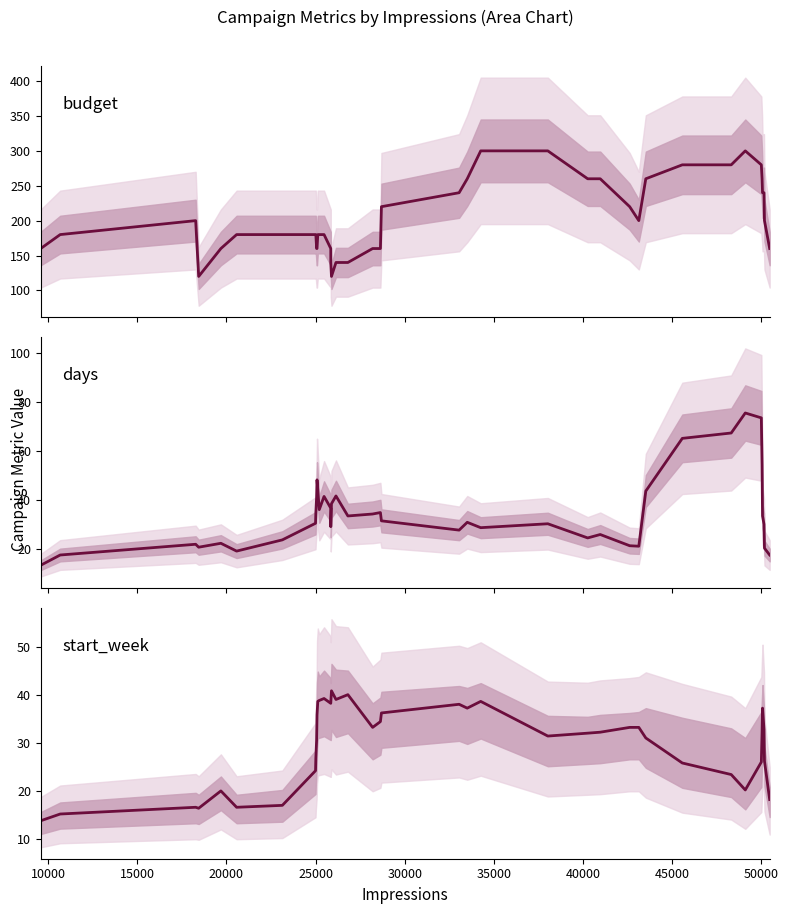

Does the chart display data point markers on the line(s)?

No